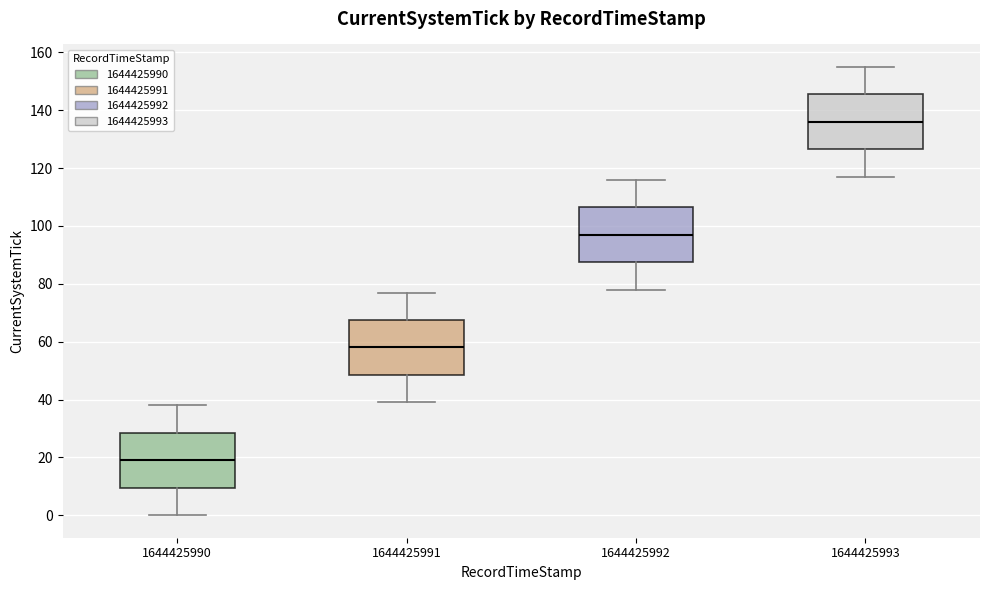

Reading left to right, read every box against the y-axis: the position of its median line, the range the box covers, and the ends of its whiskers. The values are not printed on the chart, so give them approximately, as read against the axis.

1644425990: median 20, box 10 to 28, whiskers 0 to 38
1644425991: median 58, box 48 to 68, whiskers 40 to 78
1644425992: median 98, box 88 to 106, whiskers 78 to 116
1644425993: median 136, box 126 to 146, whiskers 118 to 156